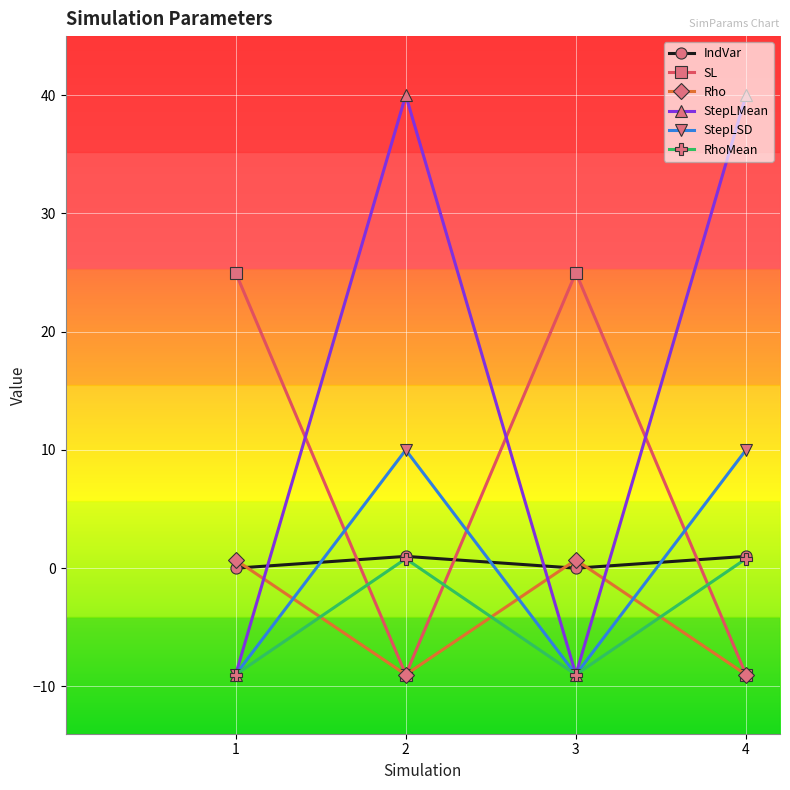

The StepLSD series shows 5.0 at 2. True or false?

False